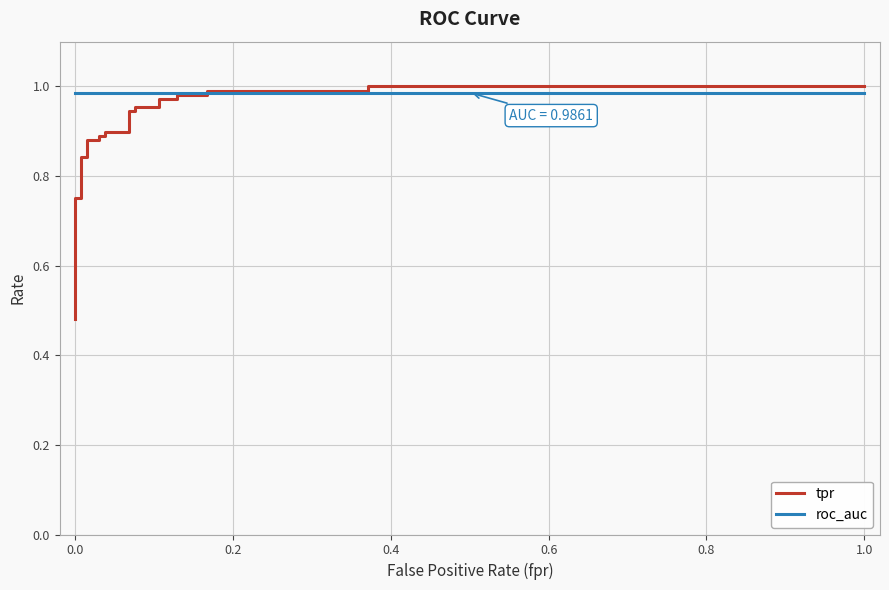

Reading left to right, list all the values displayed in this chart.

tpr: 0.5	0.5	0.5	0.6	0.8	0.8	0.8	0.8	0.9	0.9	0.9	0.9	0.9	0.9	0.9	0.9	1.0	1.0	1.0	1.0	1.0	1.0	1.0	1.0	1.0	1.0
roc_auc: 1.0	1.0	1.0	1.0	1.0	1.0	1.0	1.0	1.0	1.0	1.0	1.0	1.0	1.0	1.0	1.0	1.0	1.0	1.0	1.0	1.0	1.0	1.0	1.0	1.0	1.0